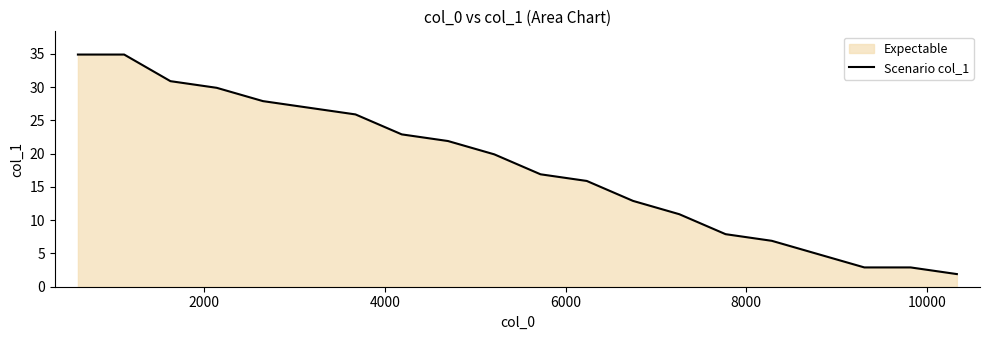

How many lines are shown in the chart?

1